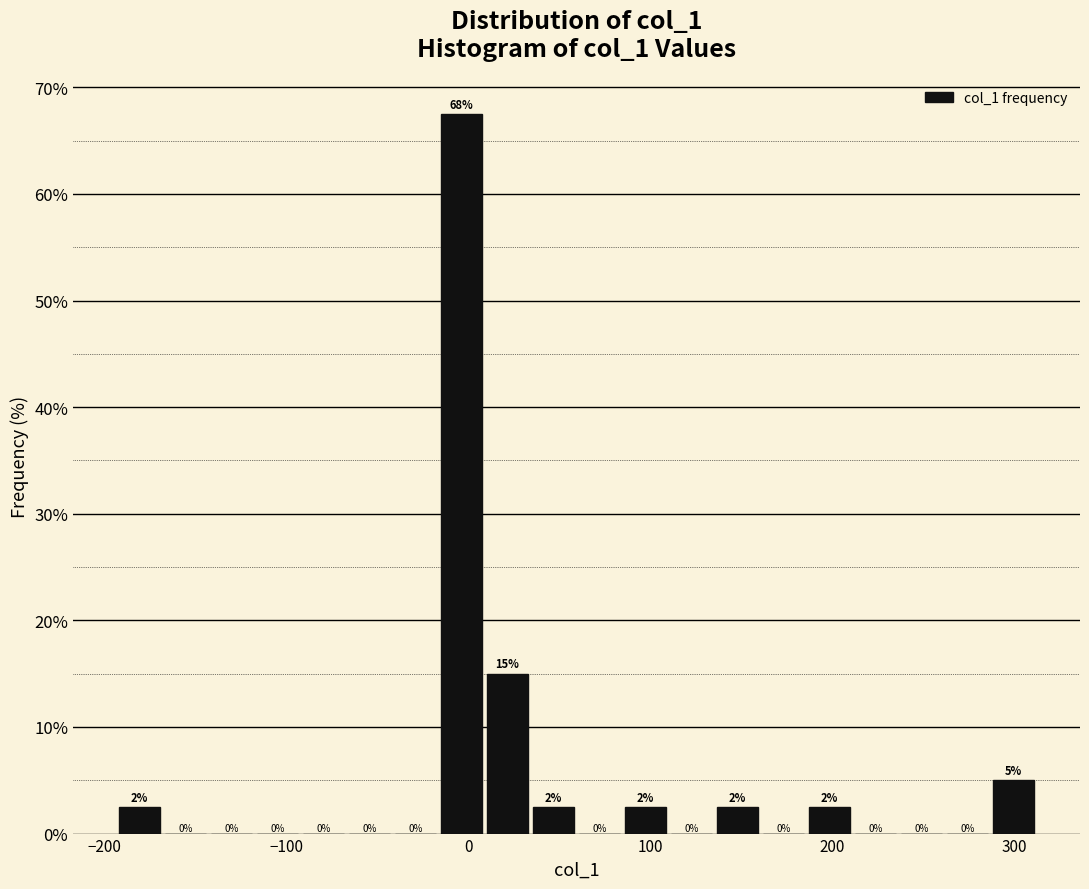

Read against the x-axis, roughly where is the centre of the tallest bar?

0